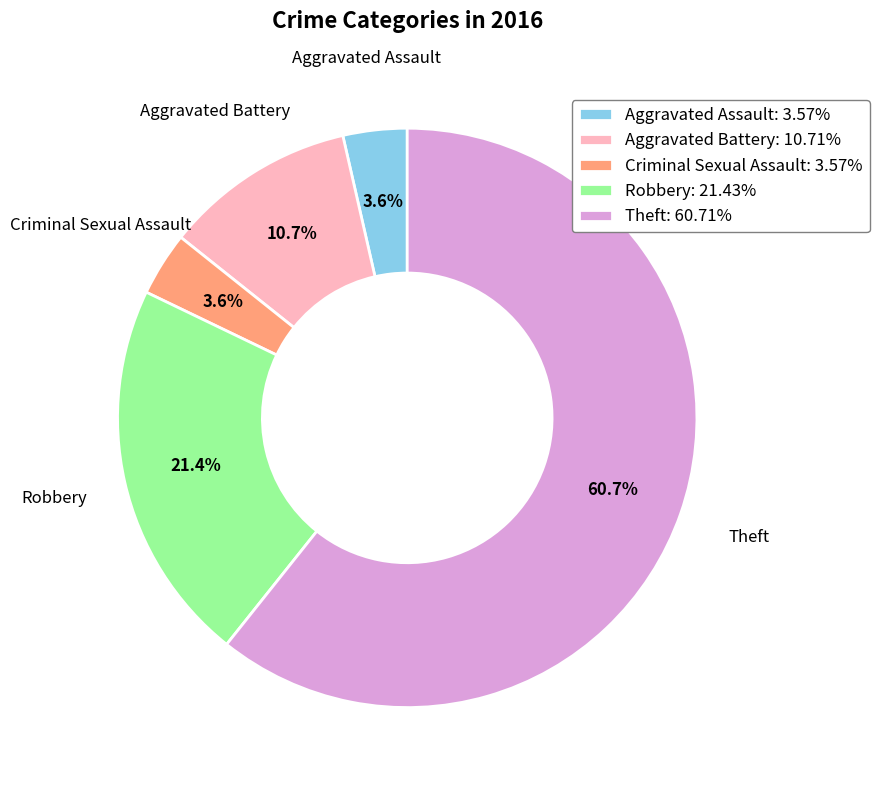

What is the ratio of the value at Aggravated Assault: 3.57% to the value at Criminal Sexual Assault: 3.57%?

1.0